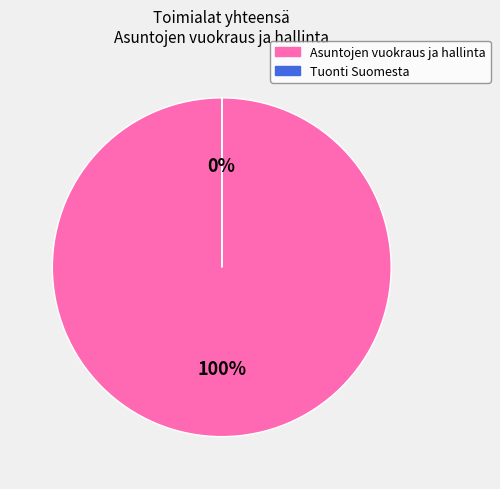

To the nearest percent, what is the average slice percentage?

50%